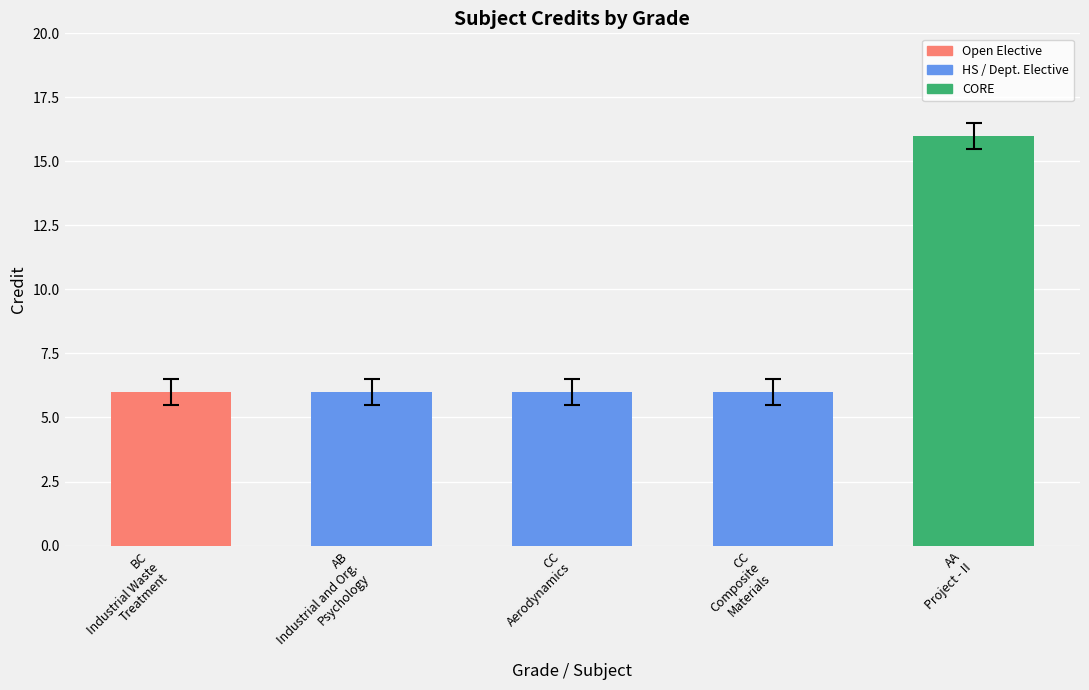

Rank the categories by value from highest to lowest.

AA, BC, AB, CC, CC